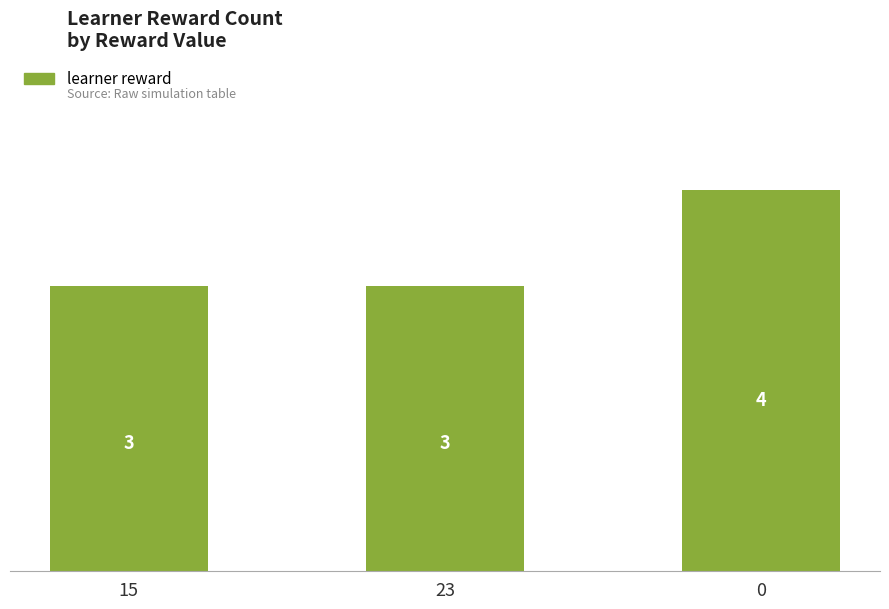

Reading left to right, what are all the values shown in this chart?

3	3	4